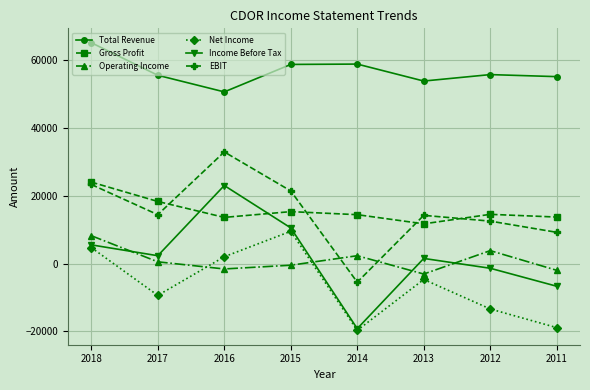

Where is Operating Income nearest to the value 2550?

2014